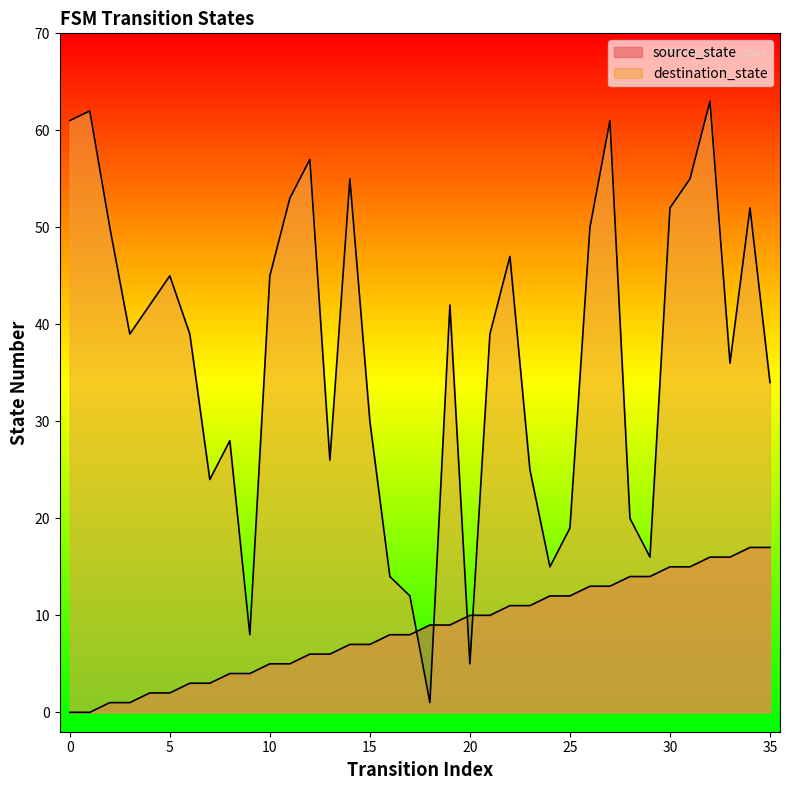

Where is source_state nearest to the value 8?

16